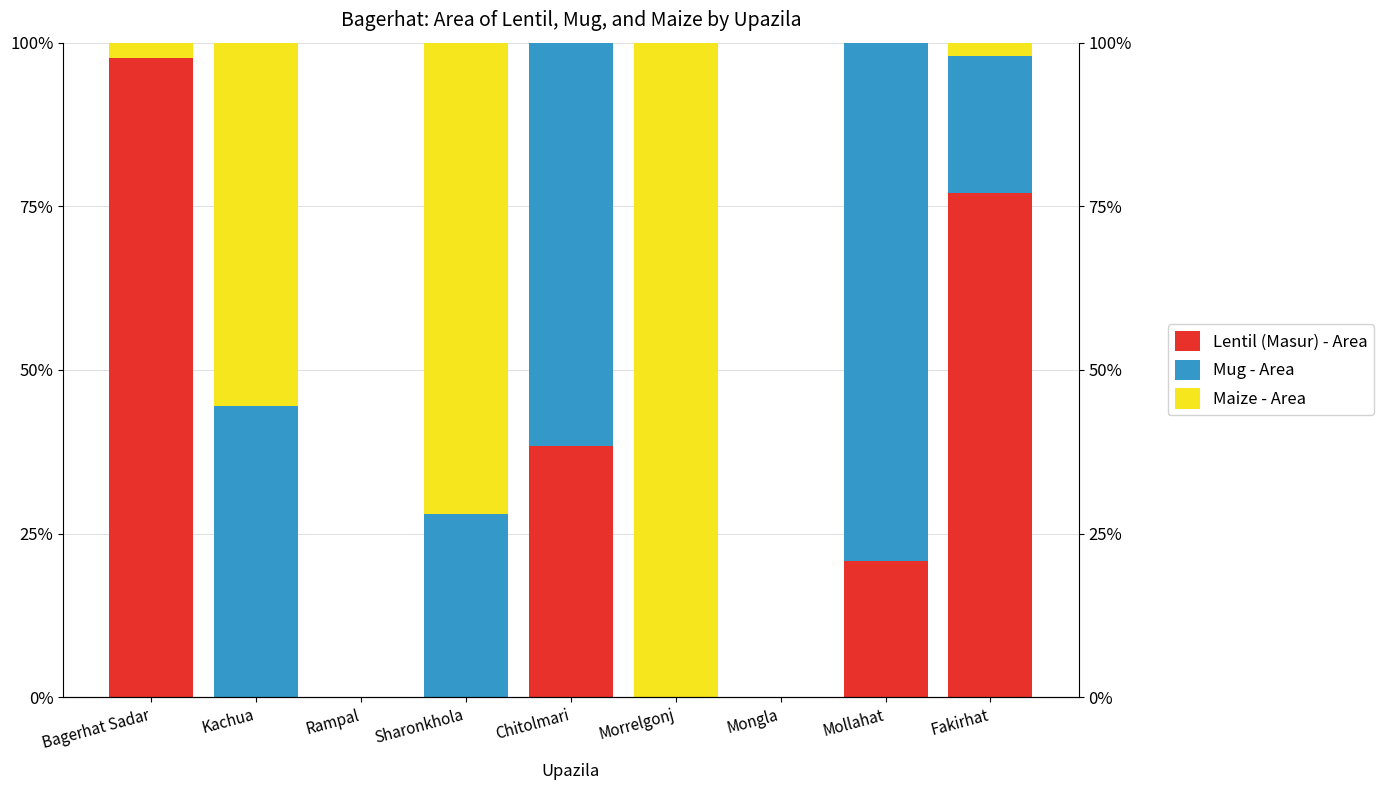

The value of Lentil (Masur) - Area at Mongla is 0.0. True or false?

True